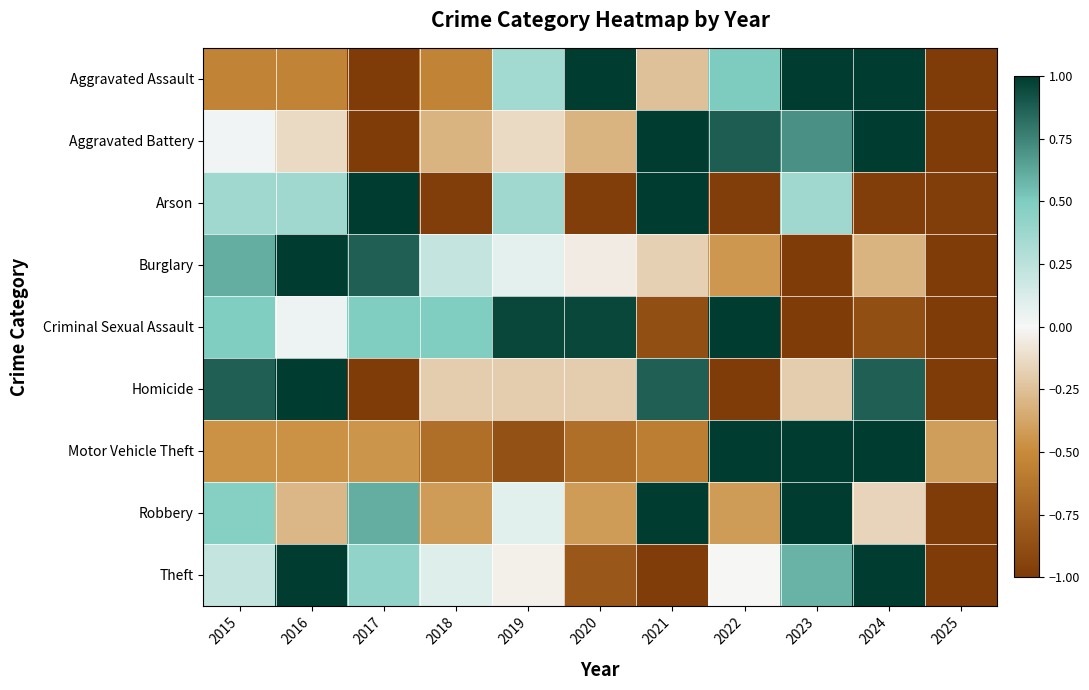

Reading right to left, extract all data points from this chart.

Aggravated Assault: 2025=-1.0	2024=1.0	2023=1.0	2022=0.5	2021=-0.2	2020=1.0	2019=0.4	2018=-0.5	2017=-1.0	2016=-0.5	2015=-0.5
Aggravated Battery: 2025=-1.0	2024=1.0	2023=0.7	2022=0.9	2021=1.0	2020=-0.3	2019=-0.1	2018=-0.3	2017=-1.0	2016=-0.1	2015=0.0
Arson: 2025=-1.0	2024=-1.0	2023=0.4	2022=-1.0	2021=1.0	2020=-1.0	2019=0.4	2018=-1.0	2017=1.0	2016=0.4	2015=0.4
Burglary: 2025=-1.0	2024=-0.3	2023=-1.0	2022=-0.4	2021=-0.2	2020=-0.0	2019=0.1	2018=0.2	2017=0.9	2016=1.0	2015=0.6
Criminal Sexual Assault: 2025=-1.0	2024=-0.9	2023=-1.0	2022=1.0	2021=-0.9	2020=1.0	2019=1.0	2018=0.5	2017=0.5	2016=0.0	2015=0.5
Homicide: 2025=-1.0	2024=0.9	2023=-0.2	2022=-1.0	2021=0.9	2020=-0.2	2019=-0.2	2018=-0.2	2017=-1.0	2016=1.0	2015=0.9
Motor Vehicle Theft: 2025=-0.4	2024=1.0	2023=1.0	2022=1.0	2021=-0.6	2020=-0.7	2019=-0.9	2018=-0.7	2017=-0.4	2016=-0.5	2015=-0.5
Robbery: 2025=-1.0	2024=-0.2	2023=1.0	2022=-0.4	2021=1.0	2020=-0.4	2019=0.1	2018=-0.4	2017=0.6	2016=-0.3	2015=0.5
Theft: 2025=-1.0	2024=1.0	2023=0.6	2022=-0.0	2021=-1.0	2020=-0.8	2019=-0.0	2018=0.1	2017=0.4	2016=1.0	2015=0.2